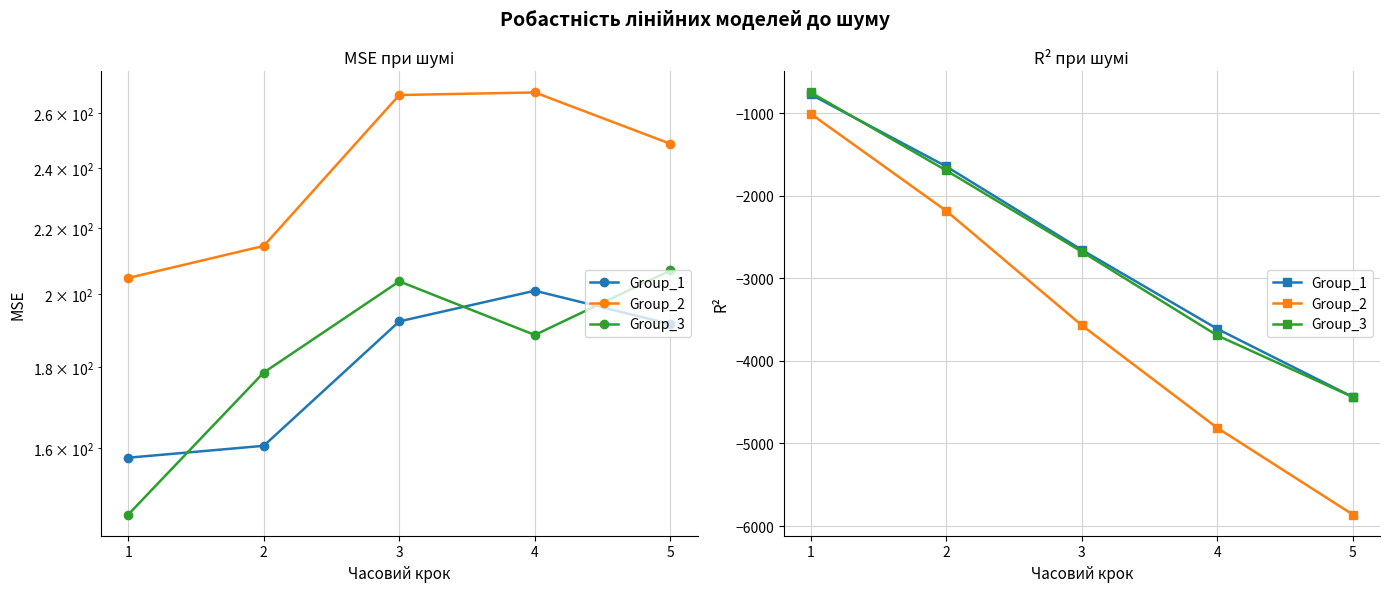

Does the chart display data point markers on the line(s)?

Yes